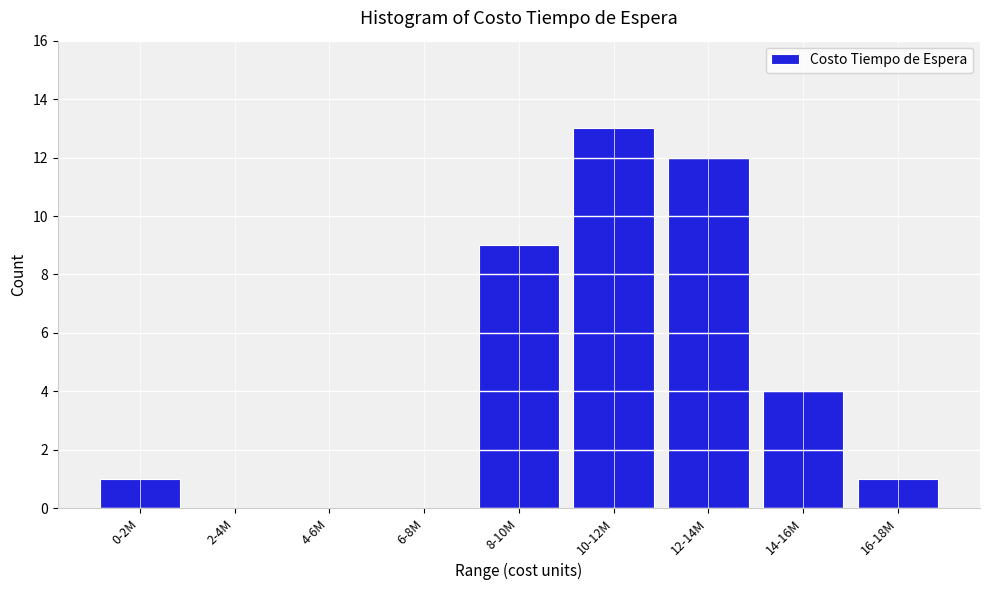

Reading left to right, extract all data points from this chart.

0-2M=1	2-4M=0	4-6M=0	6-8M=0	8-10M=9	10-12M=13	12-14M=12	14-16M=4	16-18M=1